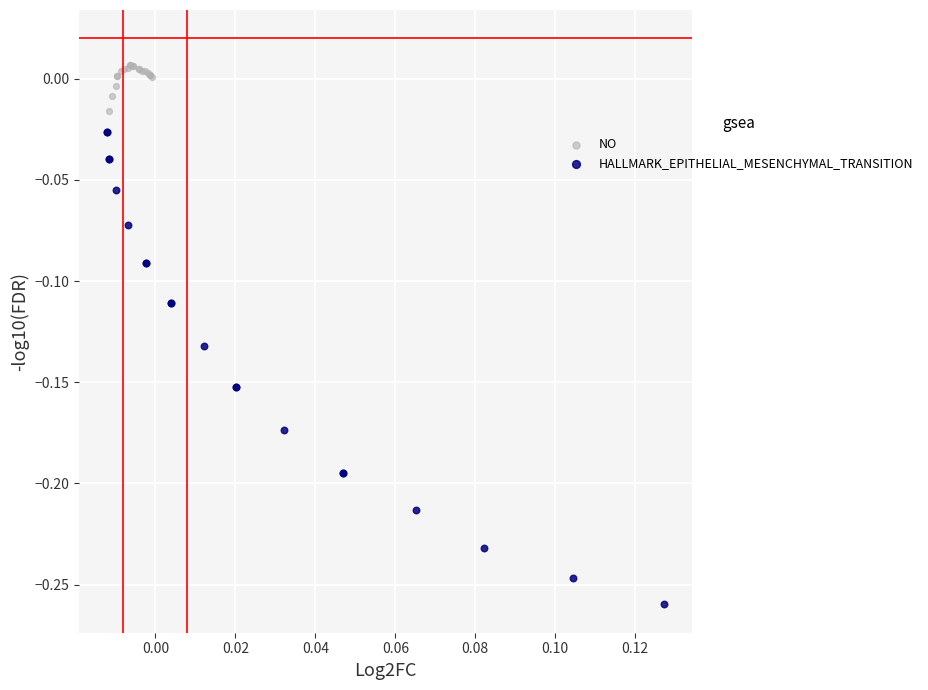

Which series contains the lowest Y value?

HALLMARK_EPITHELIAL_MESENCHYMAL_TRANSITION